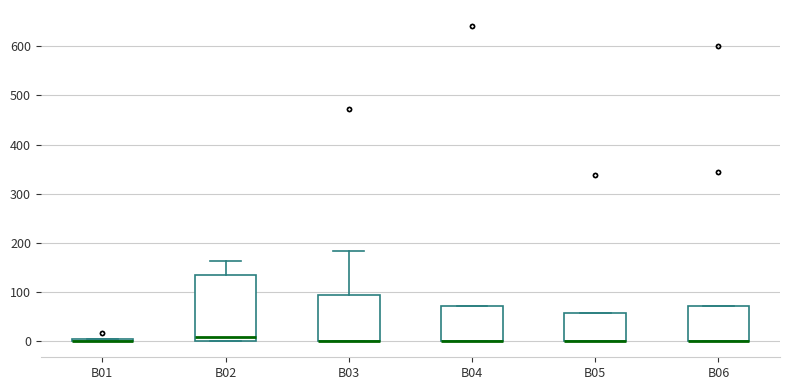

Where is the lower edge of the box for B02 on the y-axis? The values are not printed on the chart, so give them approximately, as read against the axis.

0